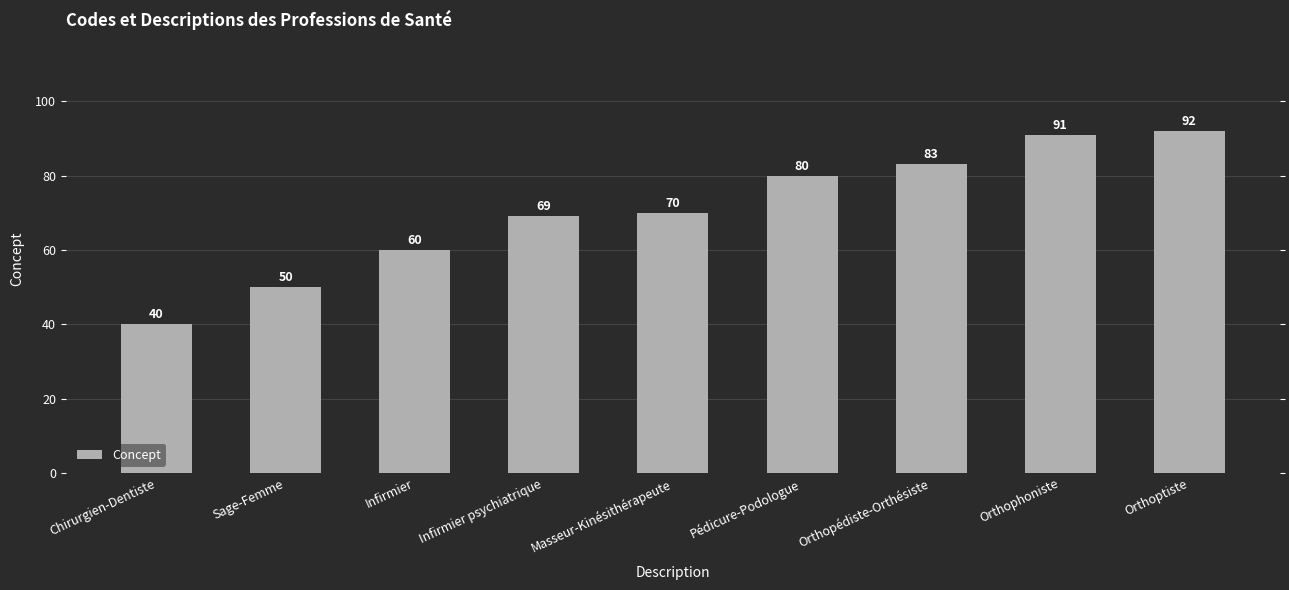

Is it true that the value at Orthophoniste is 91?

True